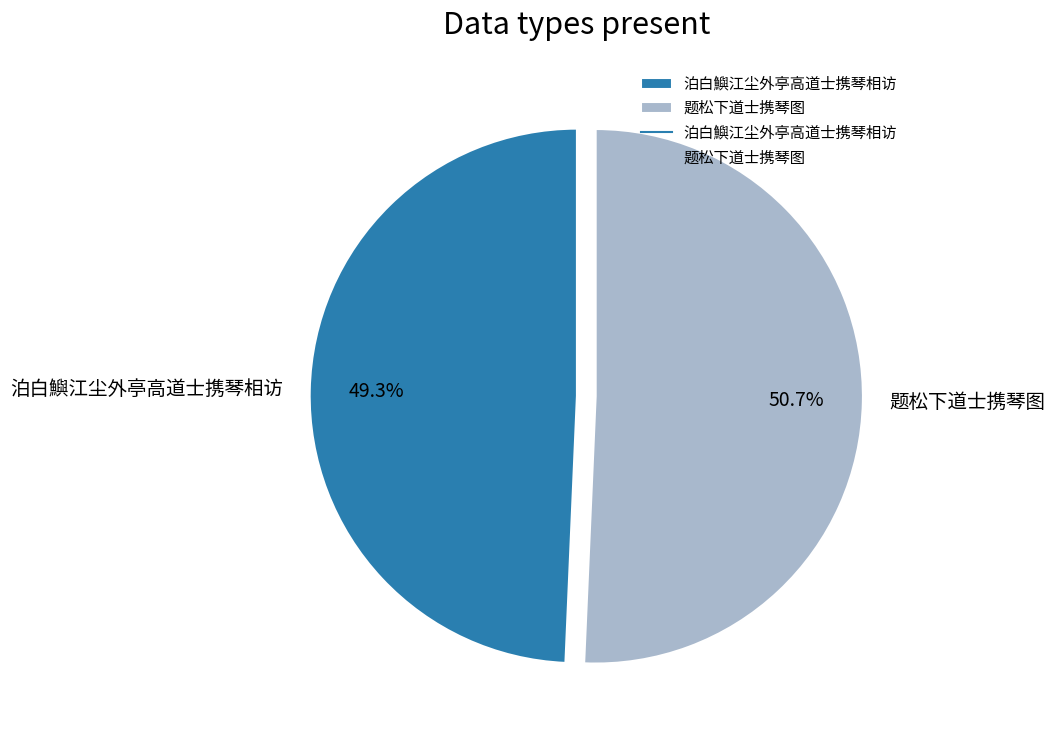

Does any single category account for the majority?

Yes